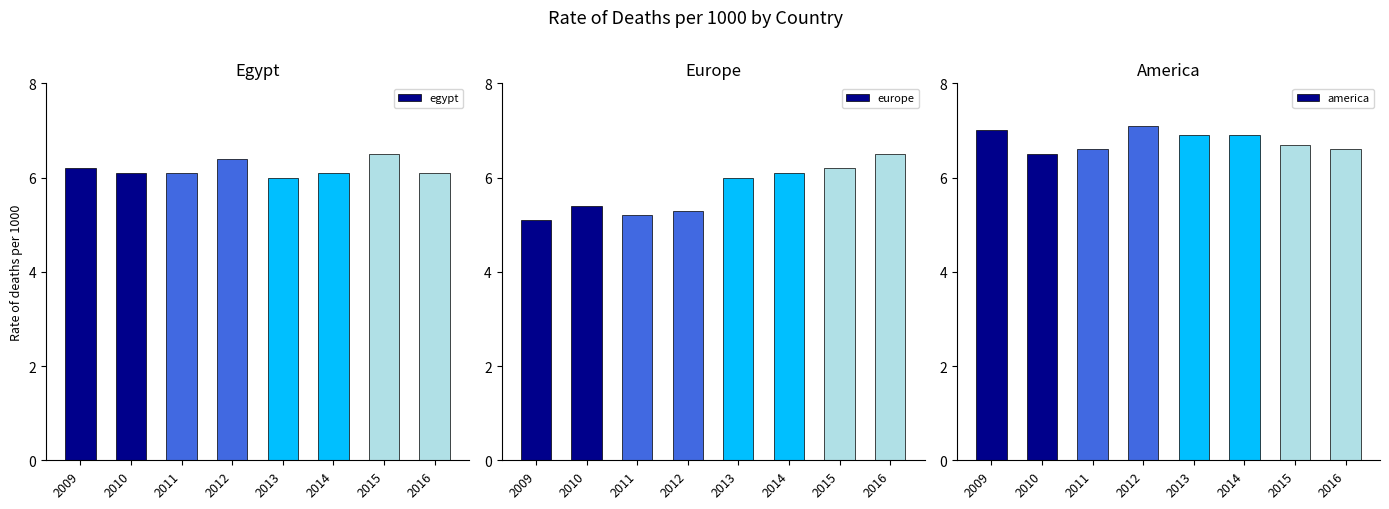

True or false: america has a value of 6.9 at 2013.

True